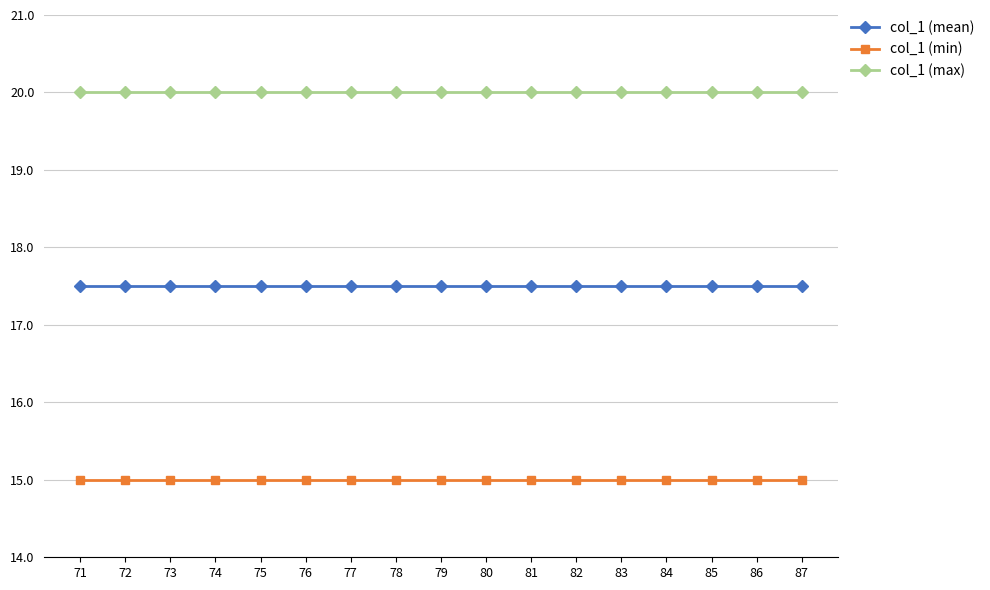

Is the value of col_1 (min) at 87 greater than the value of col_1 (mean) at 81?

No